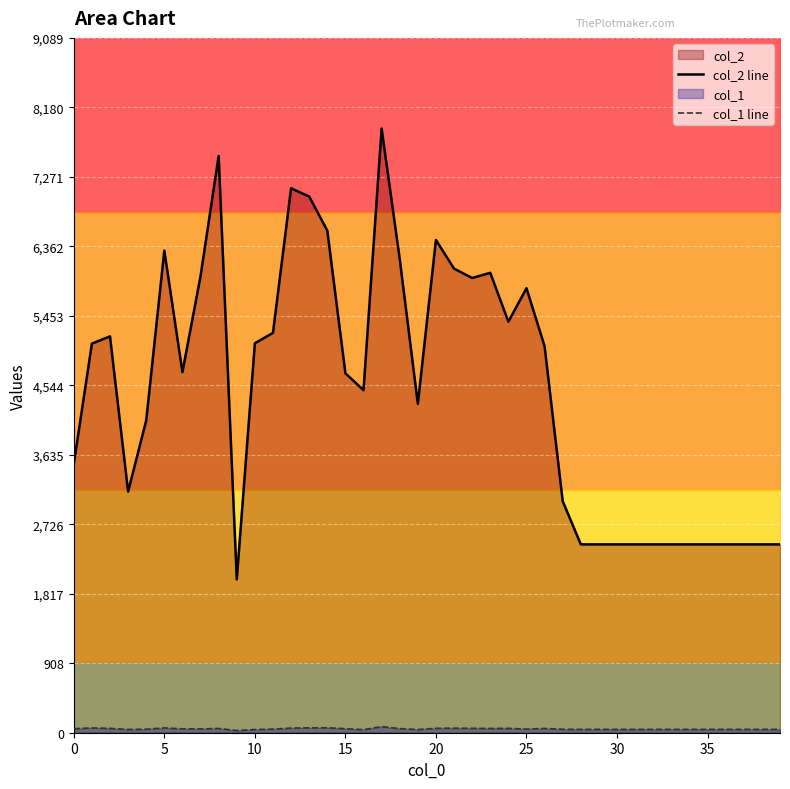

What is the spread (max minus min) of values at 27?

2984